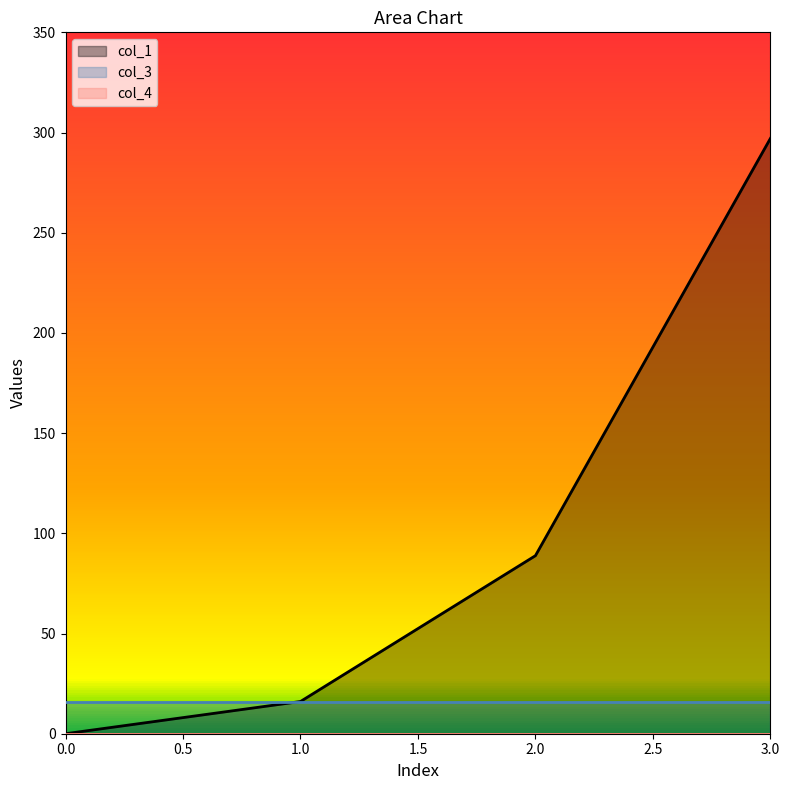

How many lines are shown in the chart?

3